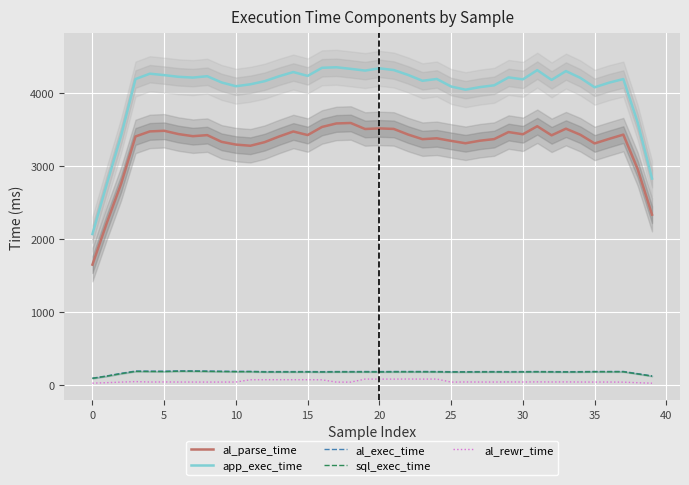

True or false: sql_exec_time and app_exec_time cross at least once.

False